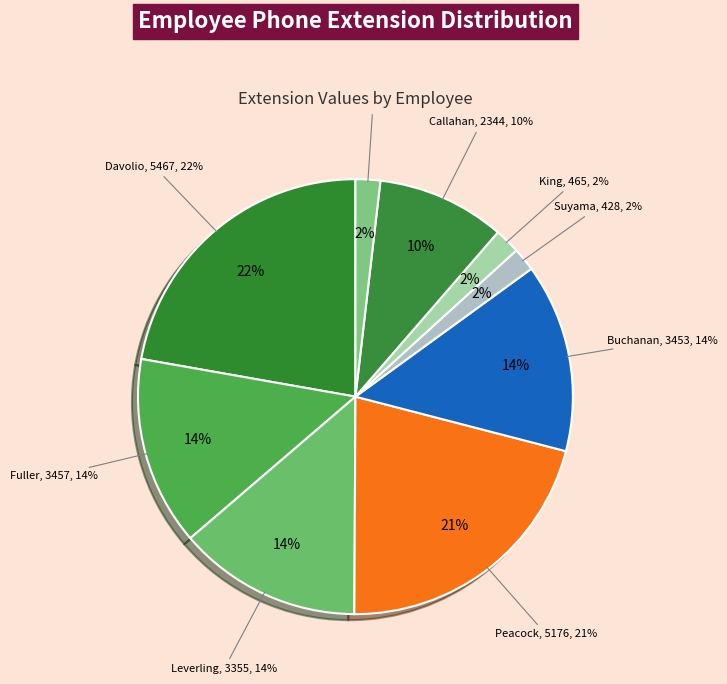

What is the ratio of the value at Fuller (2) to the value at Peacock (4)?

0.7